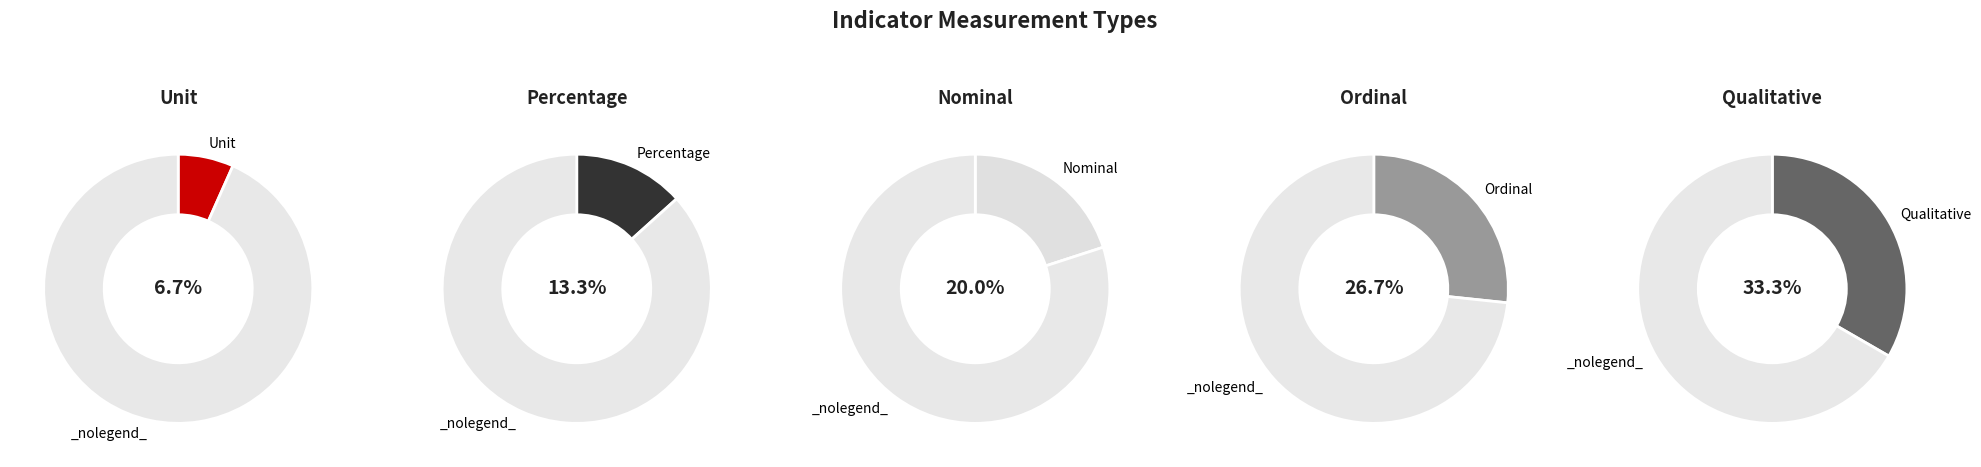

To the nearest percent, what percentage of the pie is Qualitative?

33%